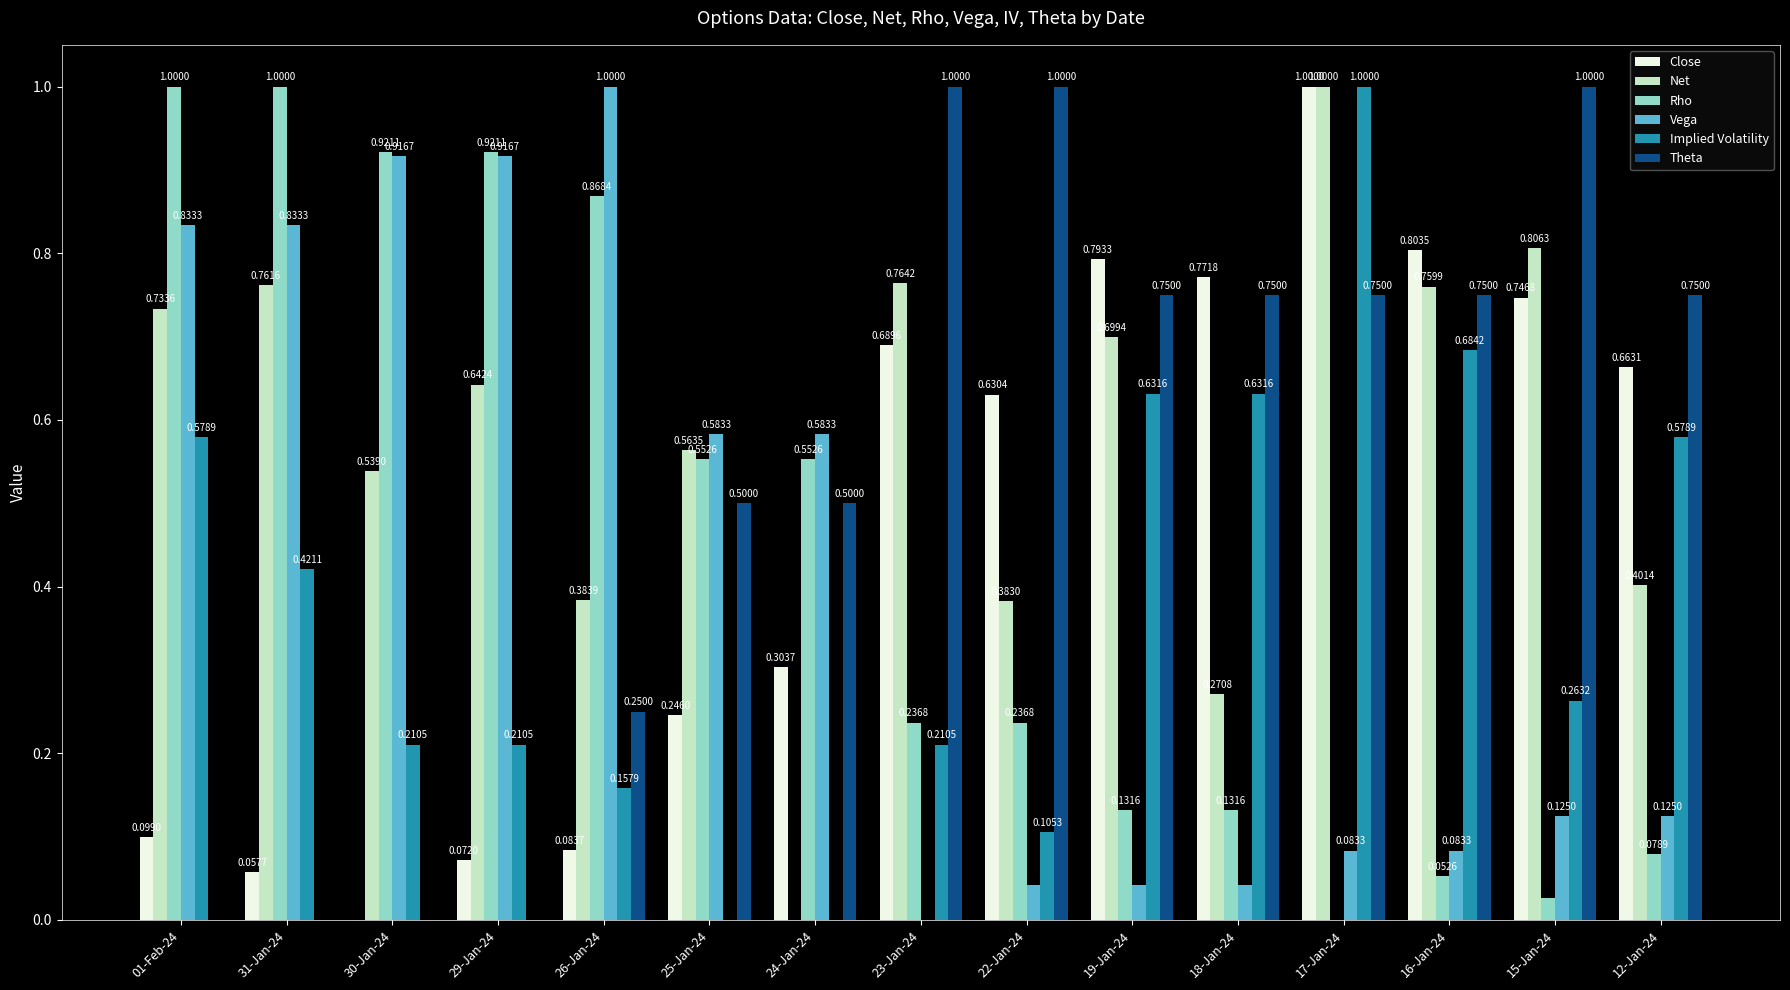

Which series has the largest total across all categories?

Net